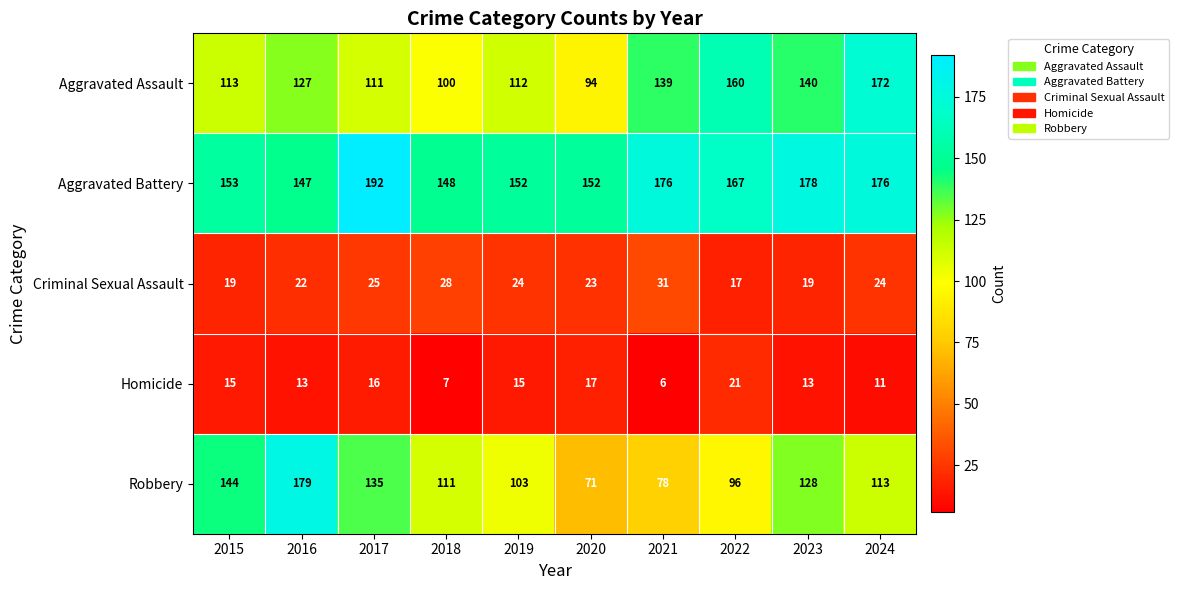

What is the difference between the maximum and second lowest values in the Robbery series?

101